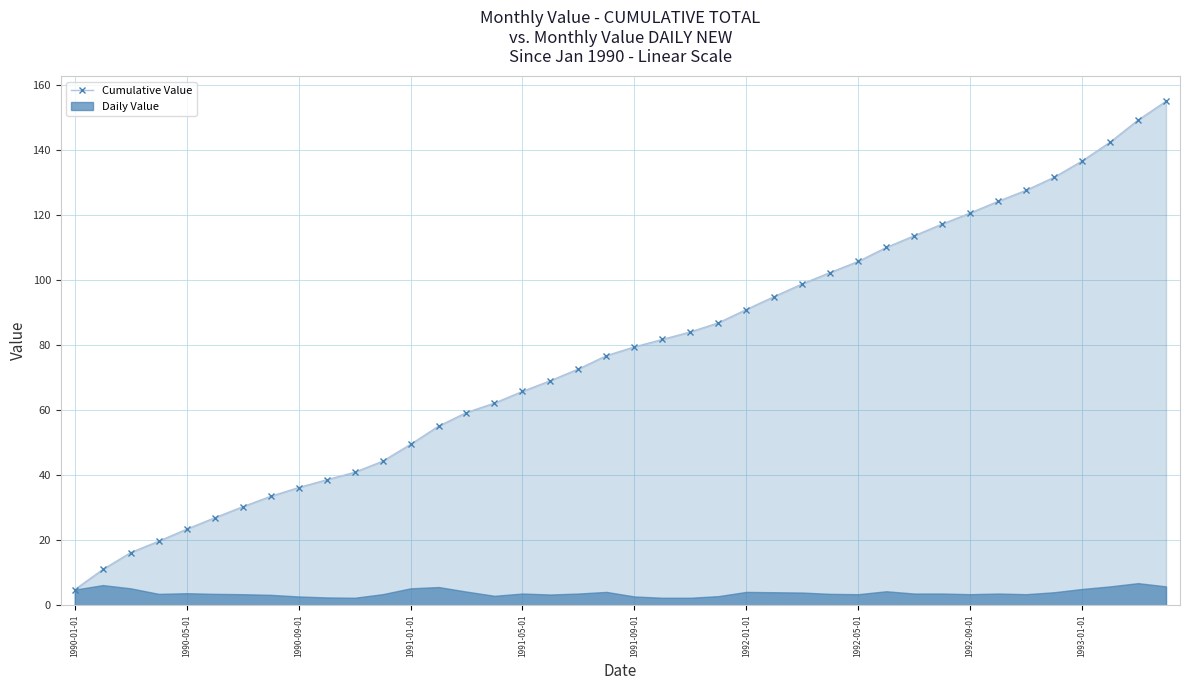

True or false: the data shows 32.6 at 26.

False